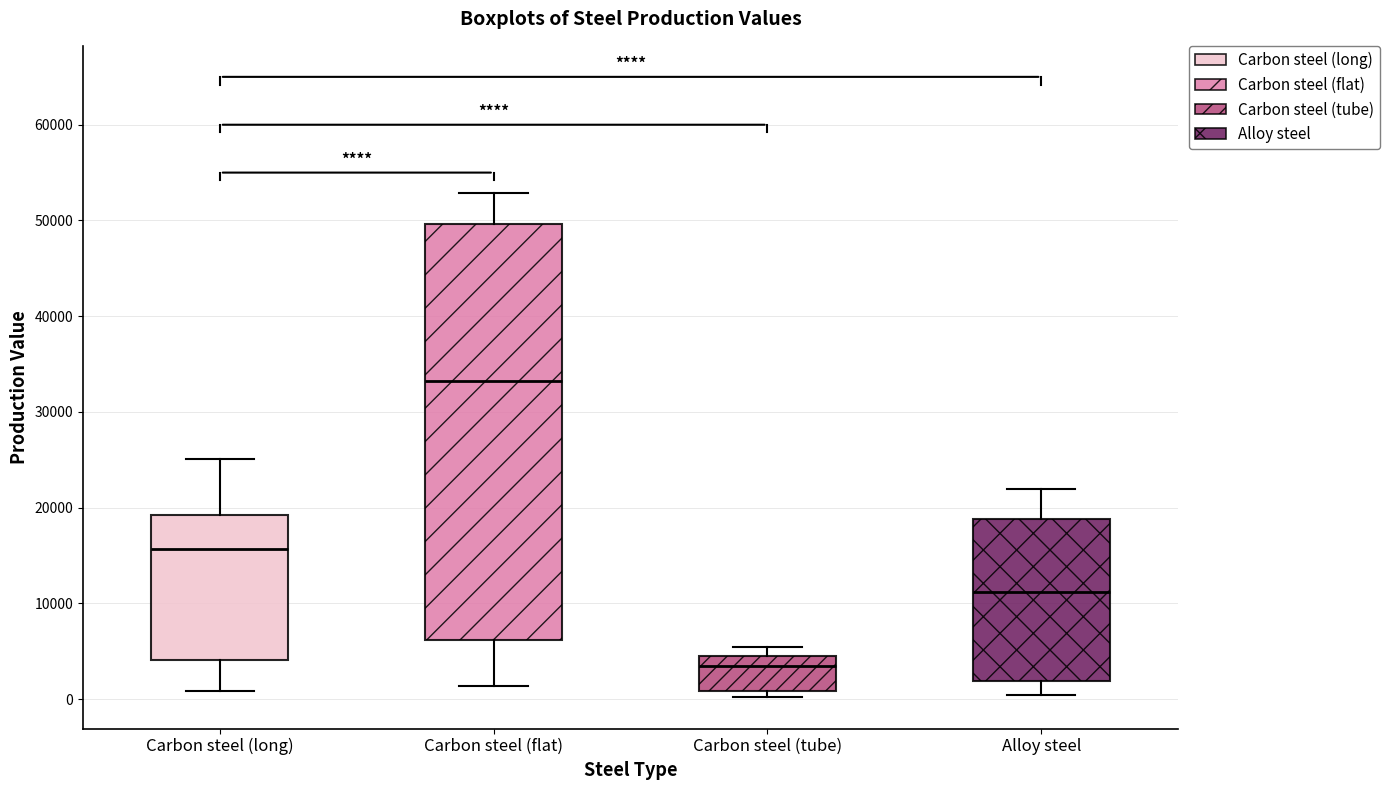

Reading left to right, transcribe this box plot: for each box, give where its median line is, the range the box spans, and where its two whiskers end, as read against the y-axis. The values are not printed on the chart, so give them approximately, as read against the axis.

Carbon steel (long): median 16000, box 4000 to 19000, whiskers 1000 to 25000
Carbon steel (flat): median 33000, box 6000 to 50000, whiskers 1000 to 53000
Carbon steel (tube): median 3000, box 1000 to 4000, whiskers 0 to 5000
Alloy steel: median 11000, box 2000 to 19000, whiskers 0 to 22000